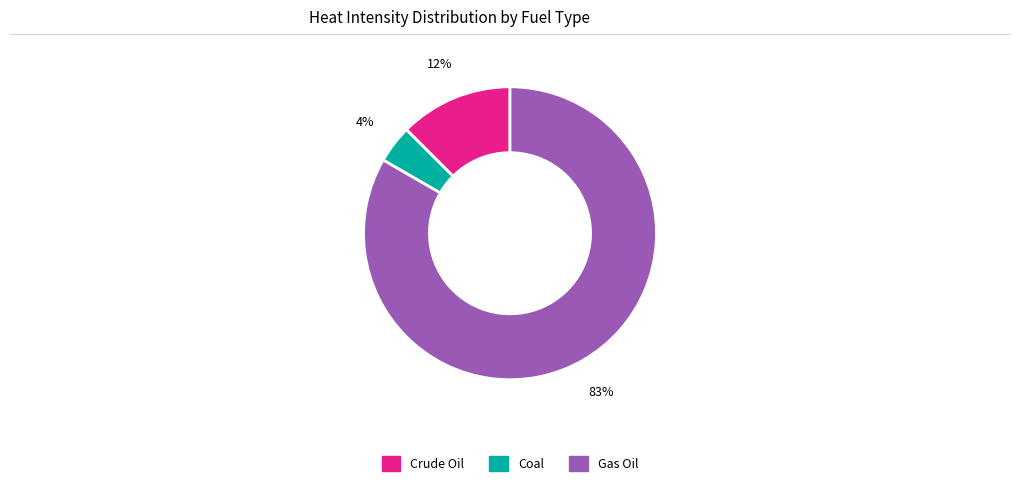

To the nearest percent, what is the average slice percentage?

33%